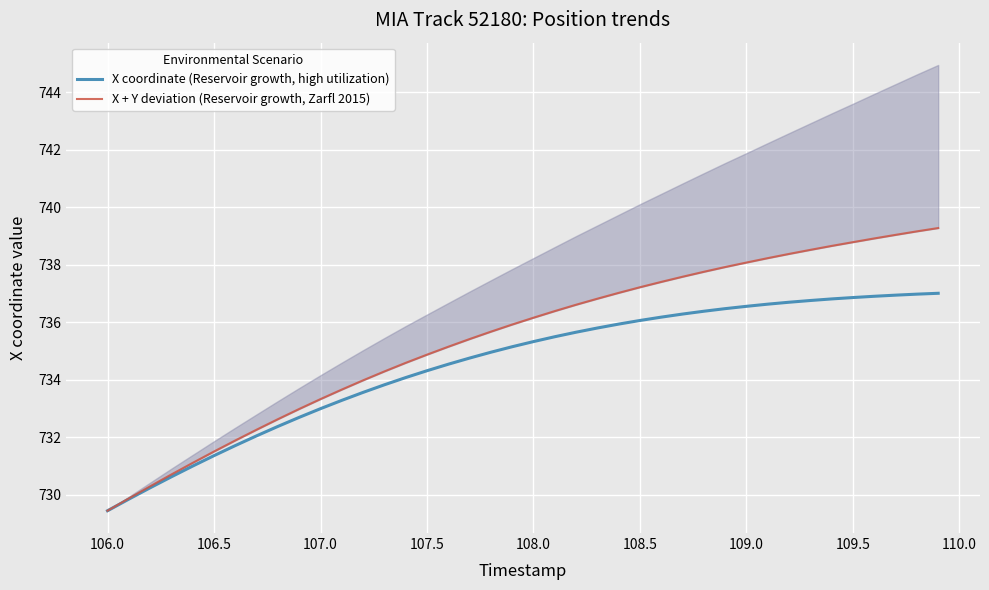

Is it true that X coordinate (Reservoir growth, high utilization) equals 301.7 at 106.5?

False